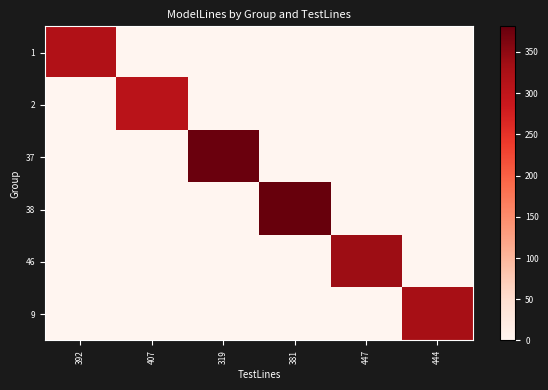

Which label corresponds to the largest value in the chart?

381